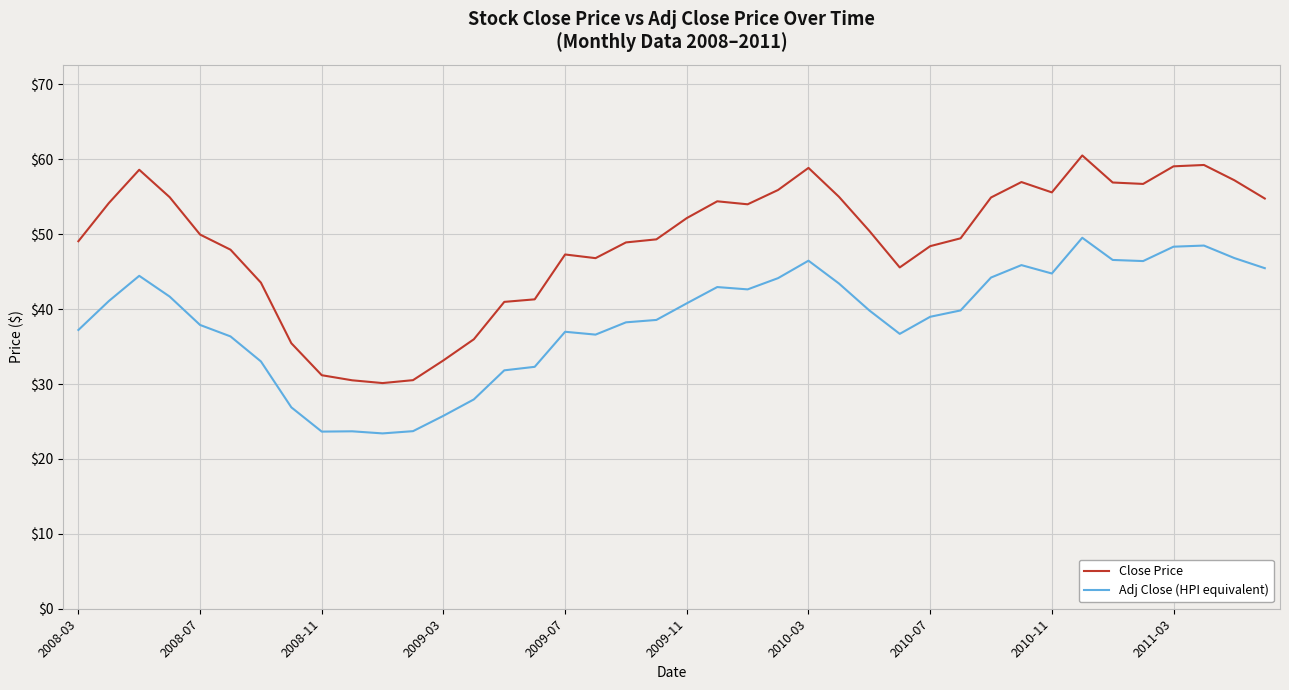

List the series in order of their overall mean, lowest first.

Adj Close (HPI equivalent), Close Price